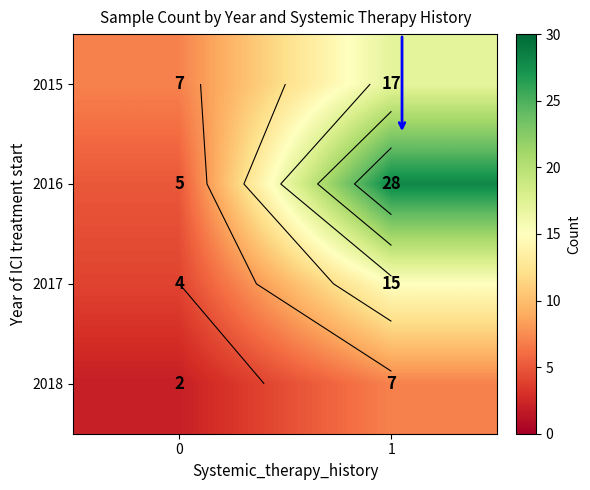

Which series has the widest spread of values?

2016